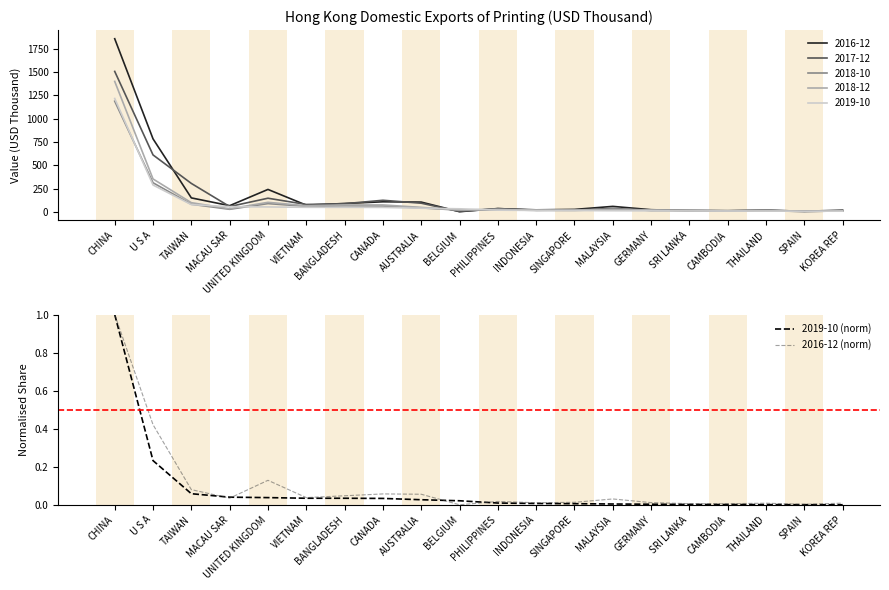

Which label corresponds to the smallest value in the chart?

KOREA REP